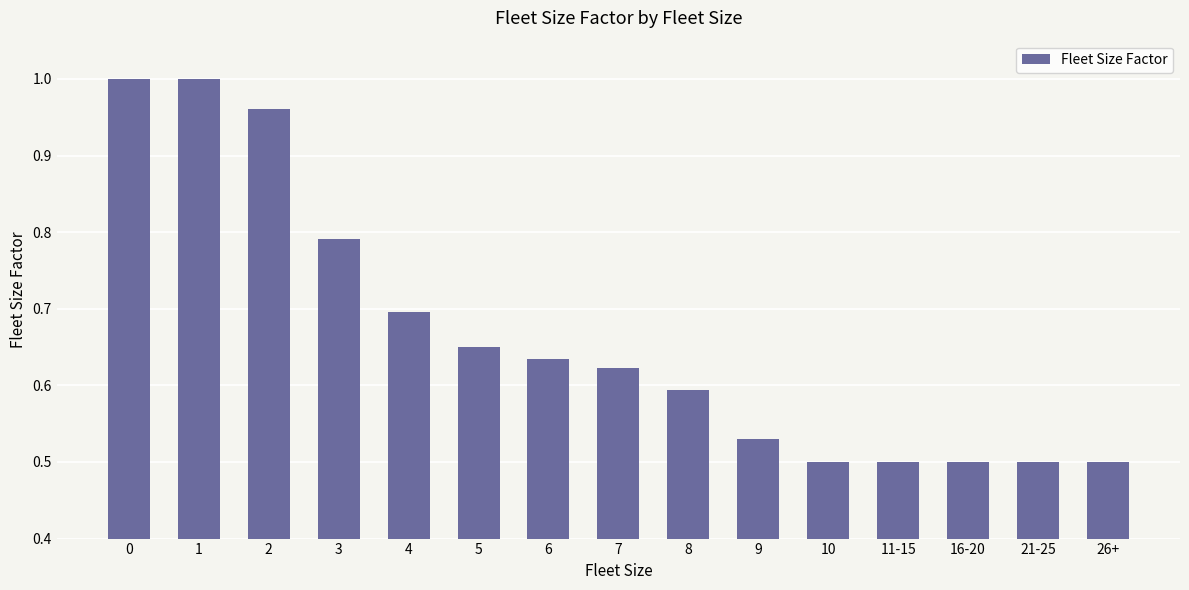

The chart shows a value of 0.7 at 5. True or false?

True